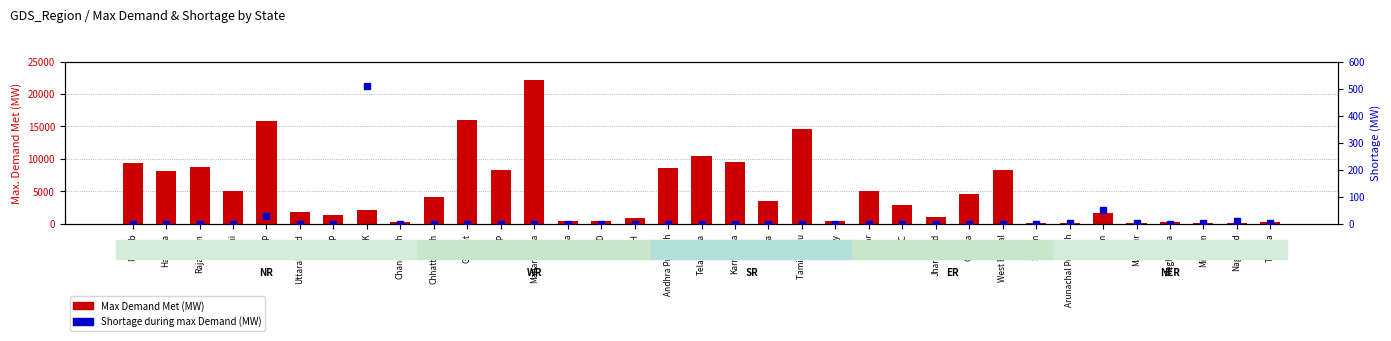

Which series reaches the maximum Y coordinate?

Max Demand Met (MW)